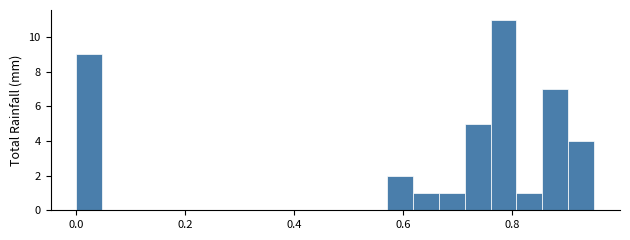

Around what value on the x-axis is the tallest bar? Give the approximate position of its centre, as read against the axis.

0.78